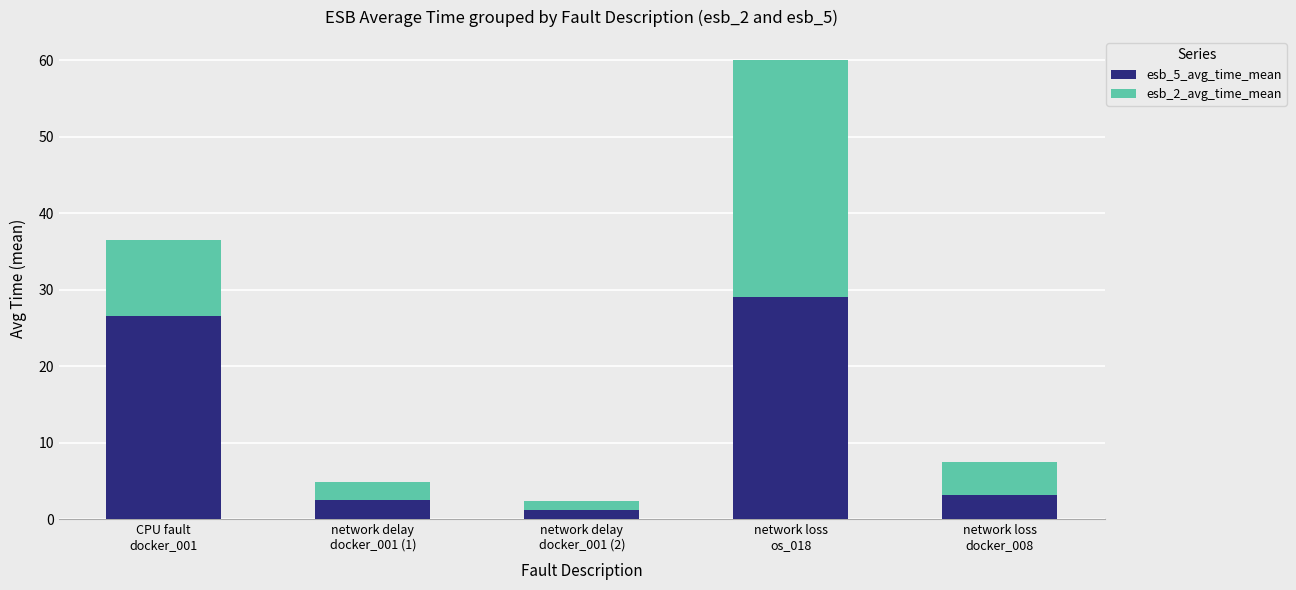

What is the average value of the esb_5_avg_time_mean series?

12.5